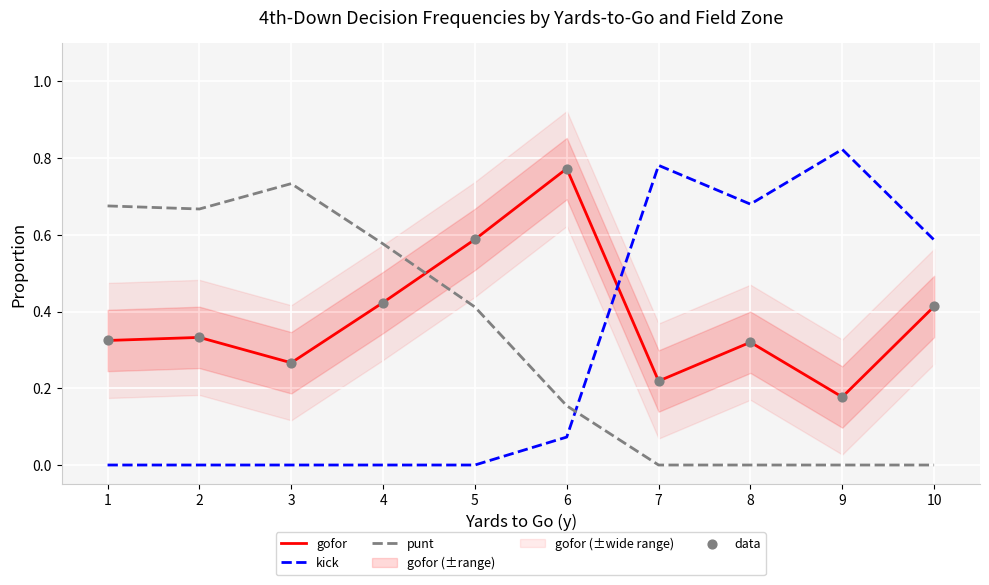

What is the total value across all series at 5?

1.6